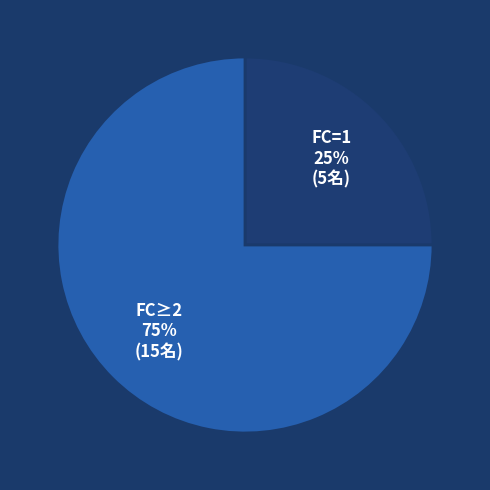

To the nearest percent, what is the average slice percentage?

50%